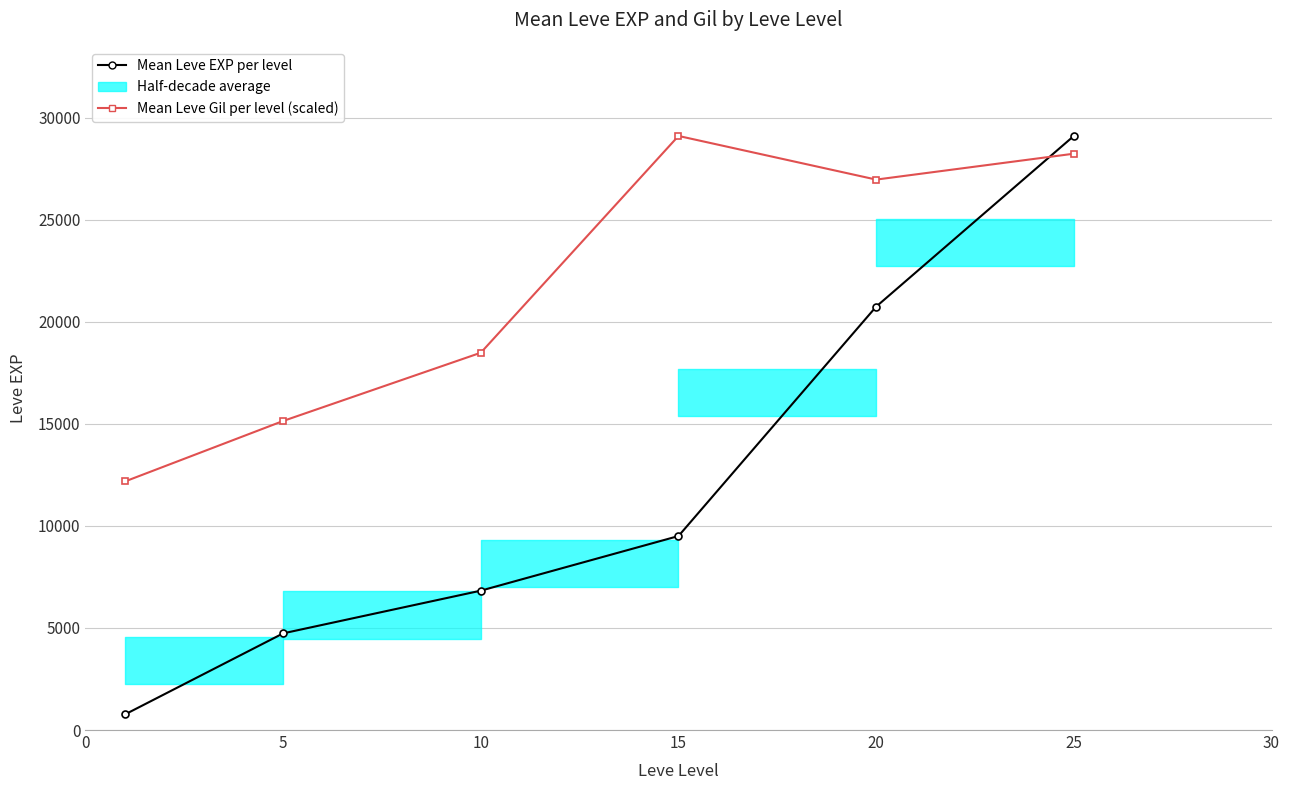

Is the value of Mean Leve EXP per level at 0 greater than the value of Mean Leve Gil per level (scaled) at 5?

No